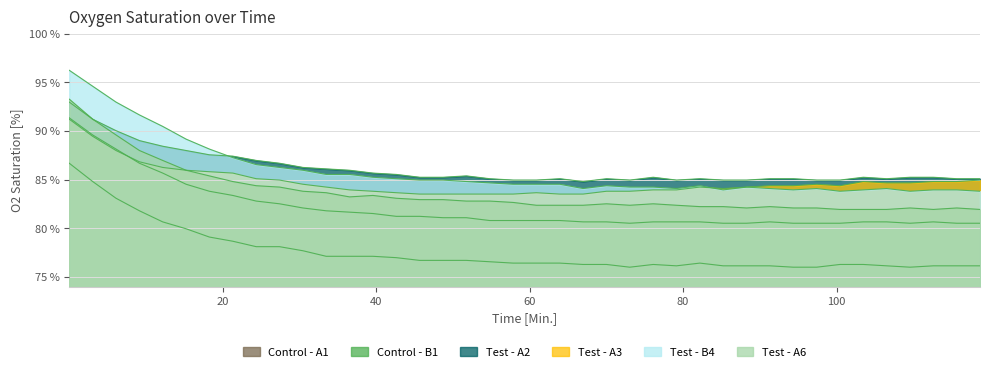

Where is the first local maximum for Test - A3?

60.88